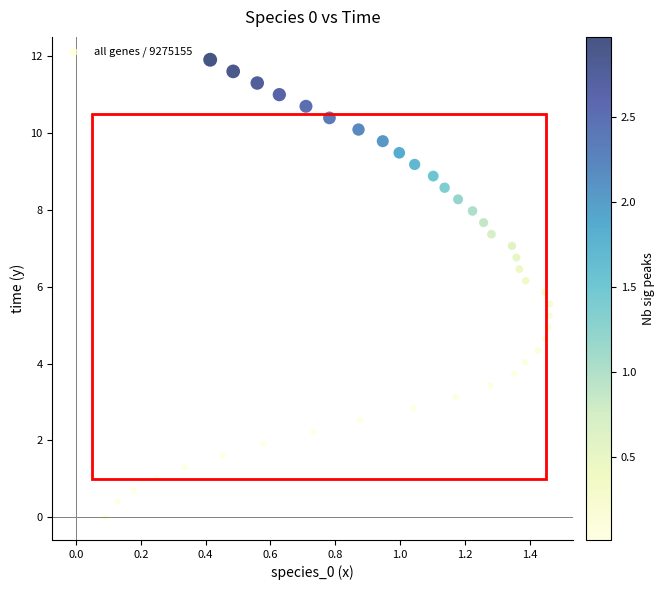

What is the range of Y values (max minus min)?

11.9